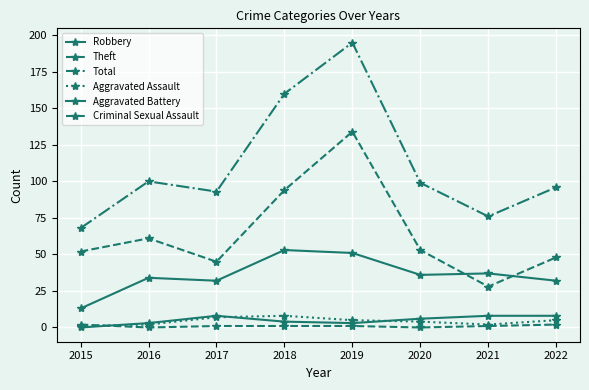

Does the chart display data point markers on the line(s)?

Yes